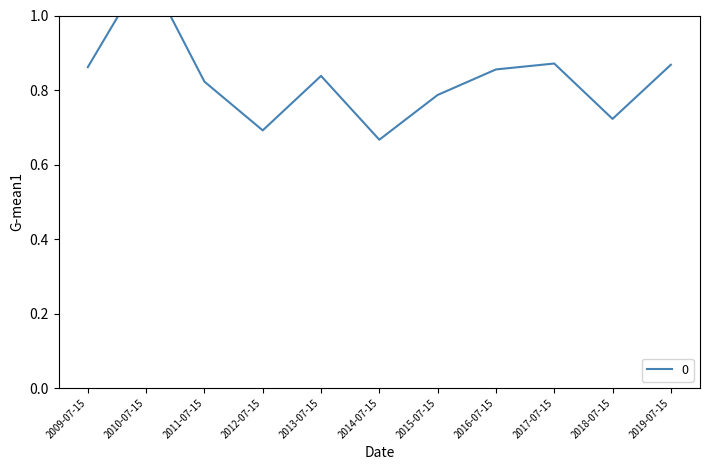

The value at 2014-07-15 is 0.7. True or false?

True